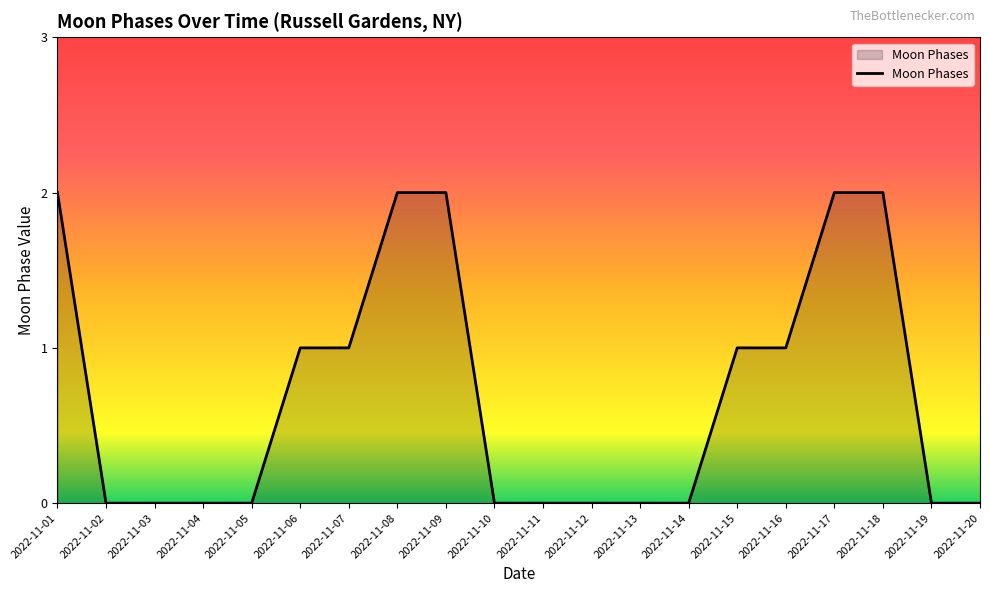

What is the sum of all values?

14